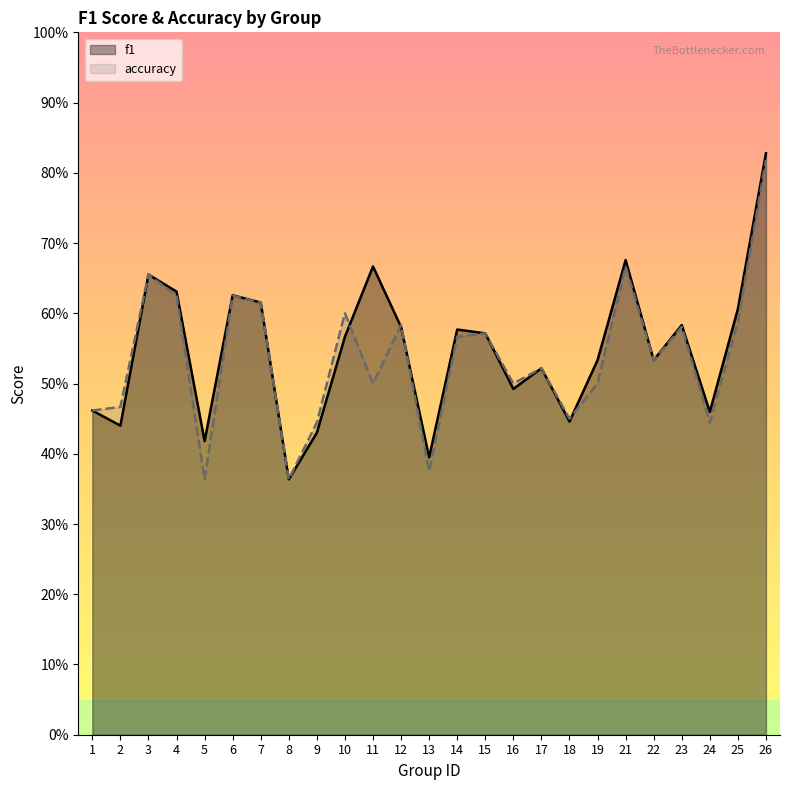

How many accuracy values are between 0 and 1?

25